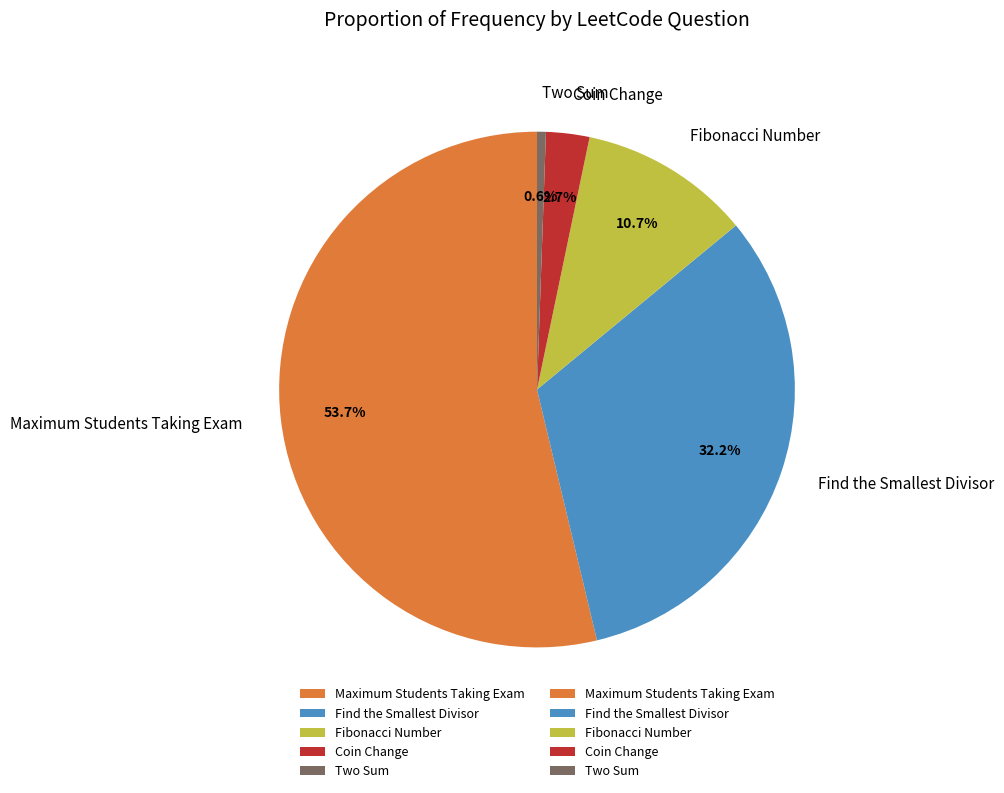

Rank the categories by value from lowest to highest.

Two Sum, Coin Change, Fibonacci Number, Find the Smallest Divisor, Maximum Students Taking Exam